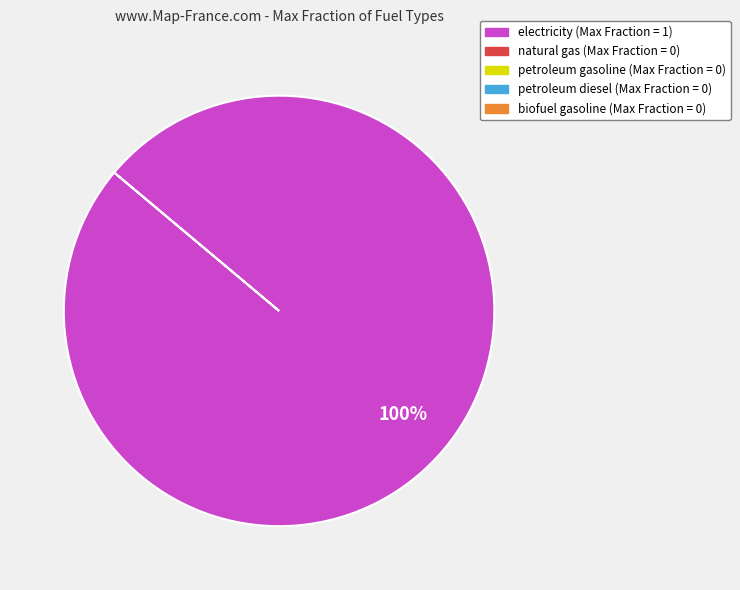

Does any single category account for the majority?

Yes